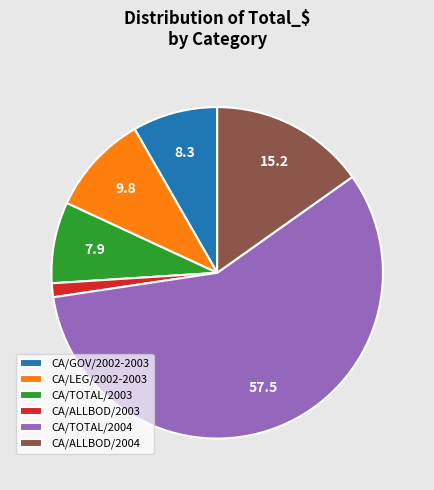

The CA/ALLBOD/2003 slice represents 1% of the pie. True or false?

True